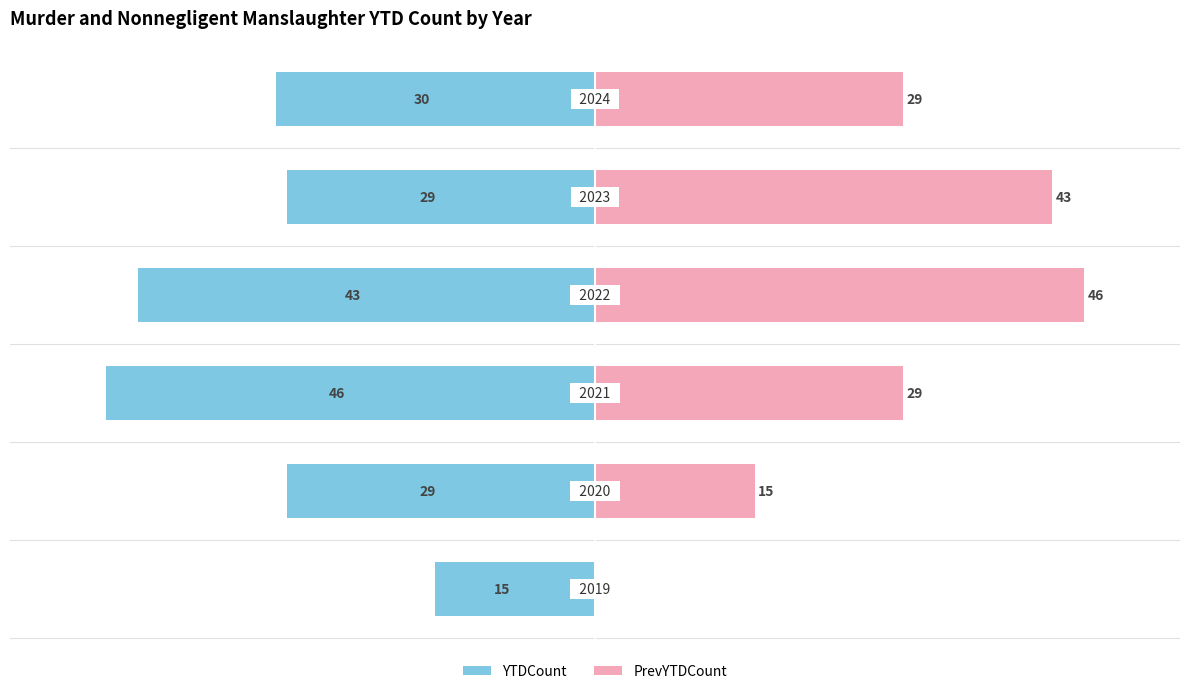

What is the value of the YTDCount bar at the 5th from the left?

-29